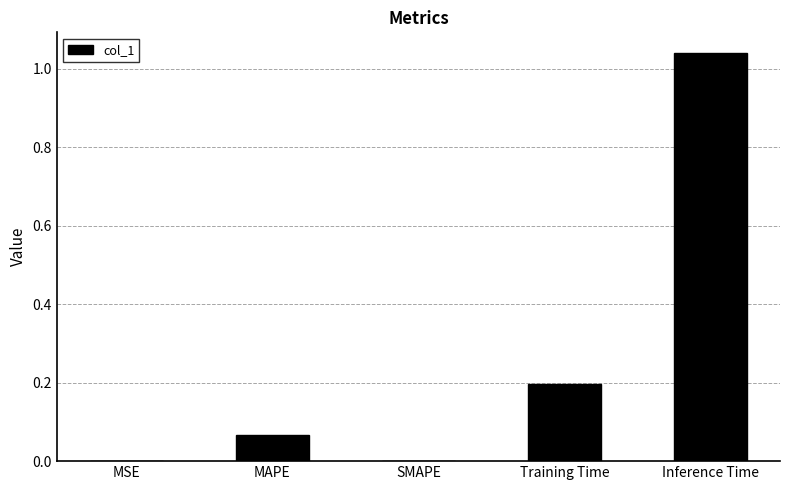

What is the sum of the values at MAPE and Inference Time?

1.1